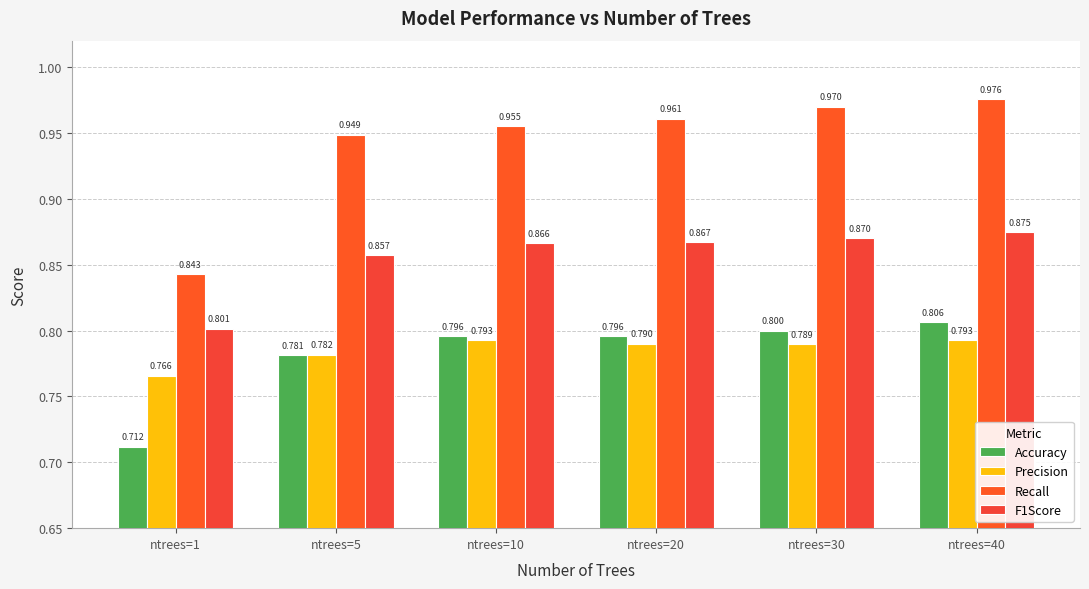

Does the chart contain any negative values?

No